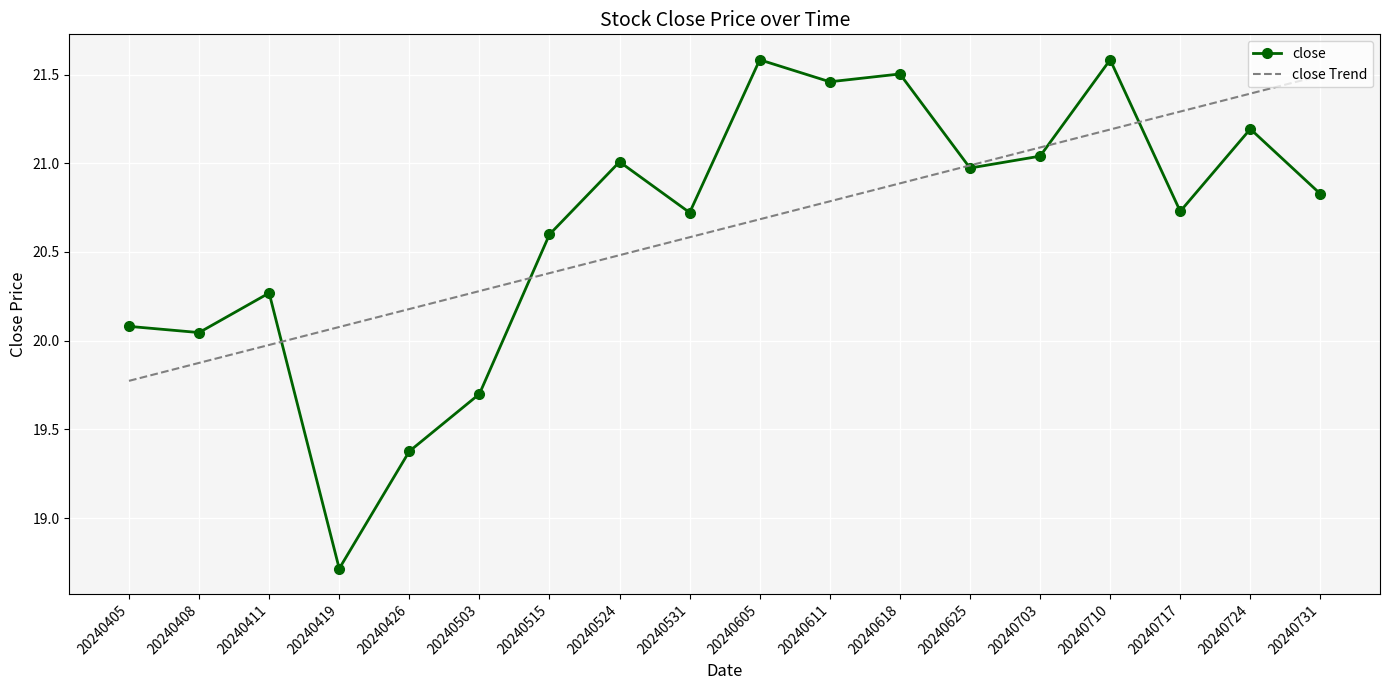

True or false: close has a value of 33.3 at 20240524.

False